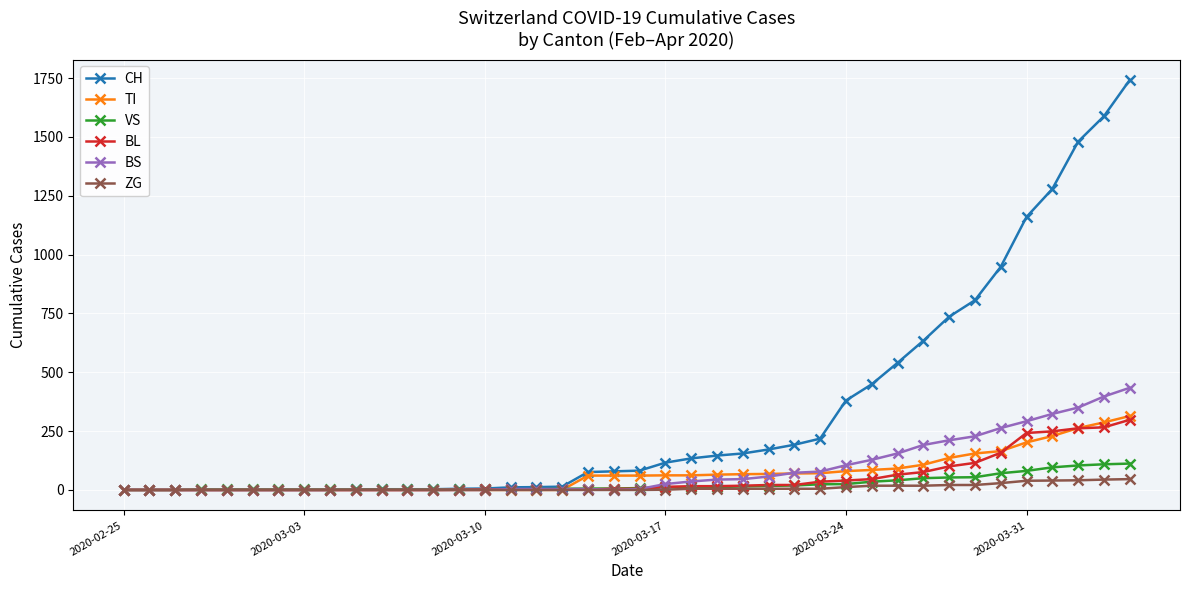

What is the maximum value for BL?

298